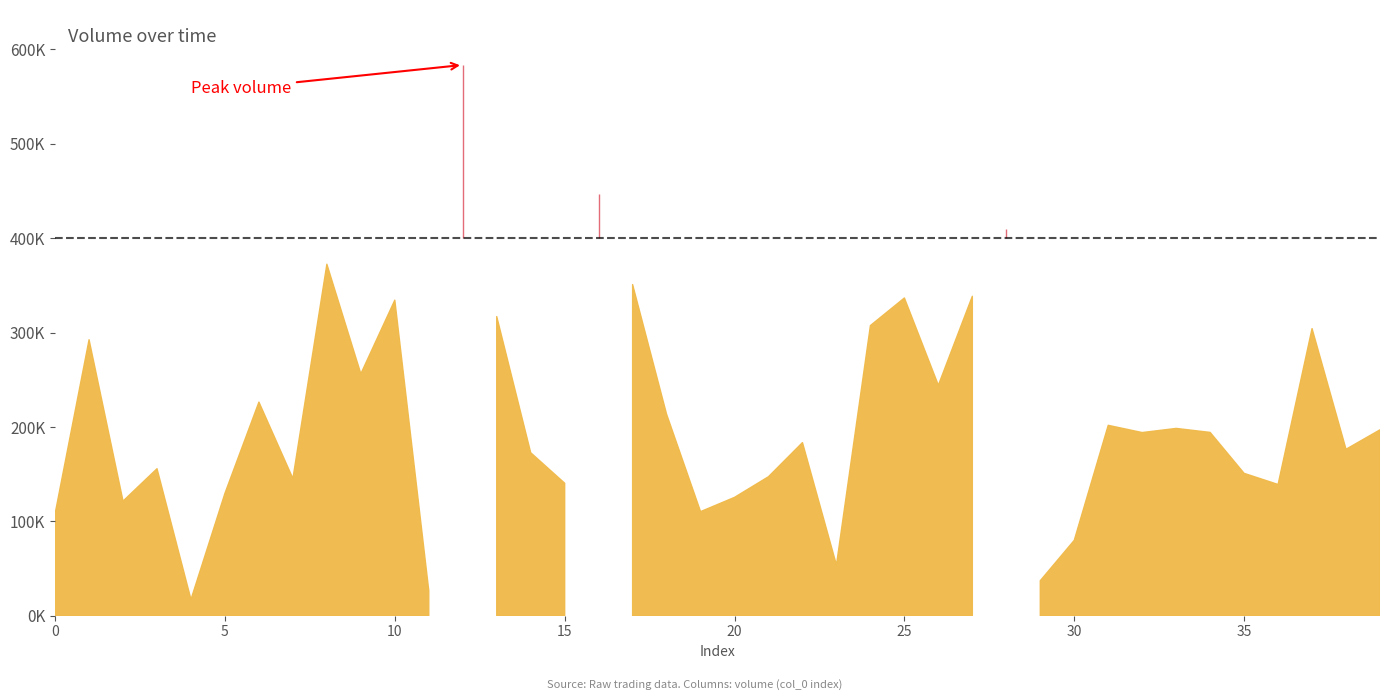

What is the value of the 25th point from the left?

307390.8